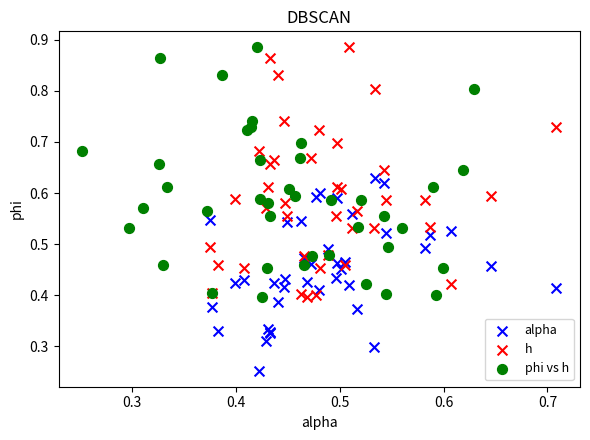

Which series contains the lowest Y value?

alpha